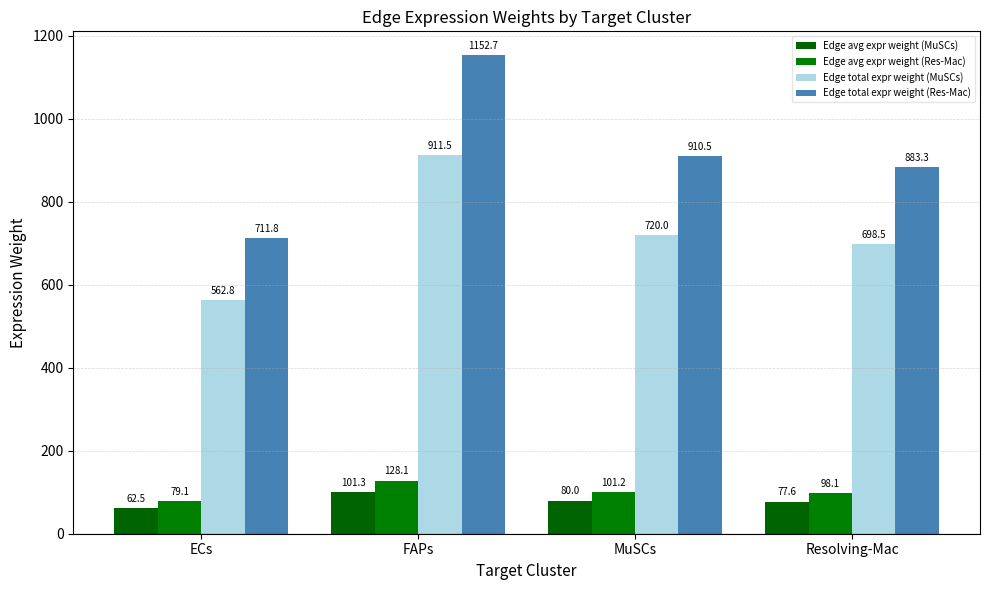

What is the difference between the maximum and minimum values in the Edge avg expr weight (Res-Mac) series?

49.0